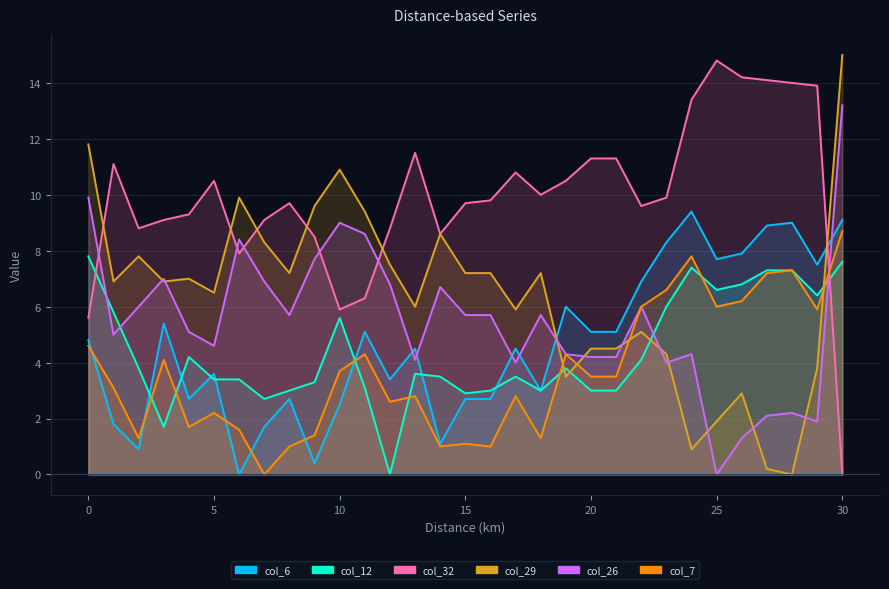

Reading left to right, what are all the values shown in this chart?

col_6: 4.8	1.8	0.9	5.4	2.7	3.6	0.0	1.7	2.7	0.4	2.5	5.1	3.4	4.5	1.1	2.7	2.7	4.5	3.0	6.0	5.1	5.1	6.9	8.3	9.4	7.7	7.9	8.9	9.0	7.5	9.1
col_12: 7.8	5.8	3.8	1.7	4.2	3.4	3.4	2.7	3.0	3.3	5.6	3.1	0.0	3.6	3.5	2.9	3.0	3.5	3.0	3.8	3.0	3.0	4.1	6.0	7.4	6.6	6.8	7.3	7.3	6.4	7.6
col_32: 5.6	11.1	8.8	9.1	9.3	10.5	7.9	9.1	9.7	8.5	5.9	6.3	8.8	11.5	8.6	9.7	9.8	10.8	10.0	10.5	11.3	11.3	9.6	9.9	13.4	14.8	14.2	14.1	14.0	13.9	0.0
col_29: 11.8	6.9	7.8	6.9	7.0	6.5	9.9	8.3	7.2	9.6	10.9	9.4	7.5	6.0	8.6	7.2	7.2	5.9	7.2	3.5	4.5	4.5	5.1	4.3	0.9	1.9	2.9	0.2	0.0	3.8	15.0
col_26: 9.9	5.0	6.0	7.0	5.1	4.6	8.4	6.9	5.7	7.7	9.0	8.6	6.8	4.1	6.7	5.7	5.7	4.0	5.7	4.3	4.2	4.2	6.0	4.0	4.3	0.0	1.3	2.1	2.2	1.9	13.2
col_7: 4.6	3.1	1.3	4.1	1.7	2.2	1.6	0.0	1.0	1.4	3.7	4.3	2.6	2.8	1.0	1.1	1.0	2.8	1.3	4.3	3.5	3.5	6.0	6.6	7.8	6.0	6.2	7.2	7.3	5.9	8.7